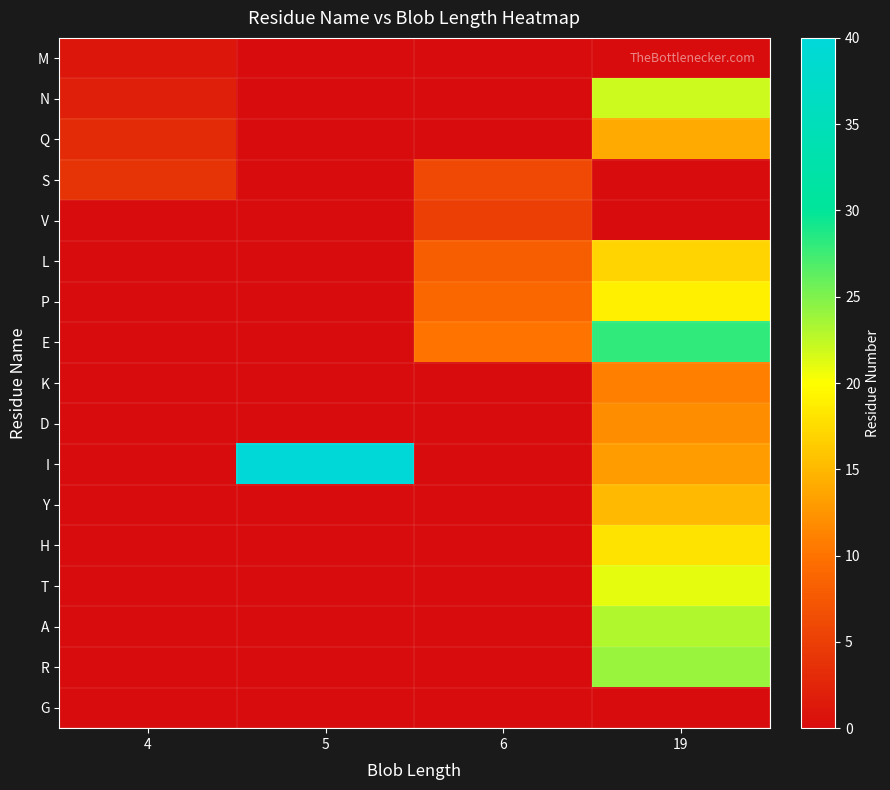

Which series has the largest total across all categories?

I